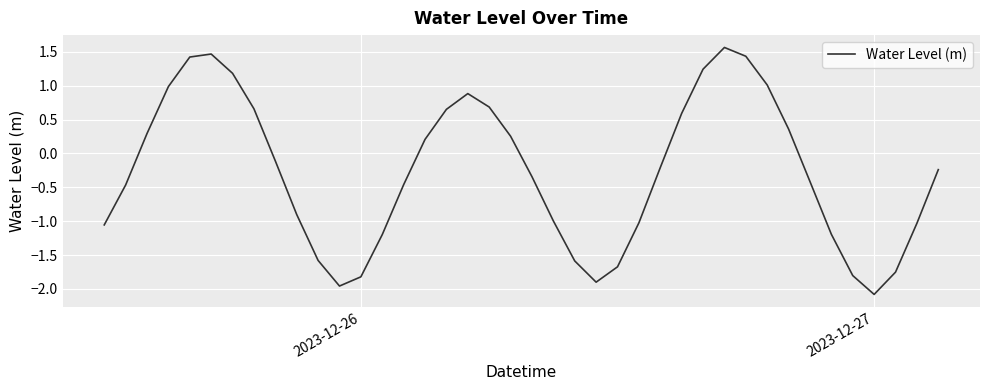

How many distinct data groups are displayed?

1